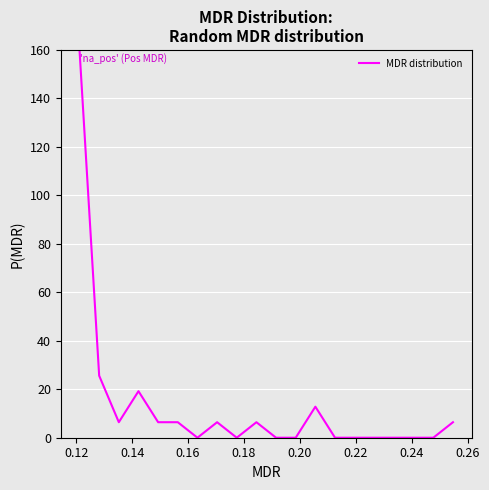

Reading left to right, transcribe all the data shown in this chart.

160.0	25.6	6.4	19.2	6.4	6.4	0.0	6.4	0.0	6.4	0.0	0.0	12.8	0.0	0.0	0.0	0.0	0.0	0.0	6.4